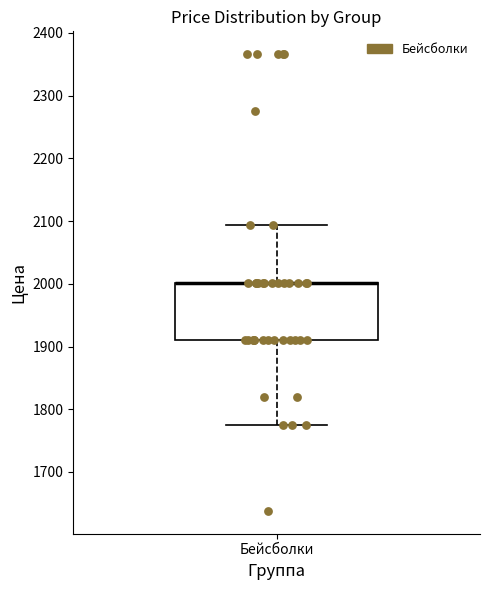

Read this box plot against the y-axis: the position of the median line, the range covered by the box, and the ends of both whiskers. The values are not printed on the chart, so give them approximately, as read against the axis.

median 2000 (drawn on the box's upper edge), box 1910 to 2000, whiskers 1770 to 2090